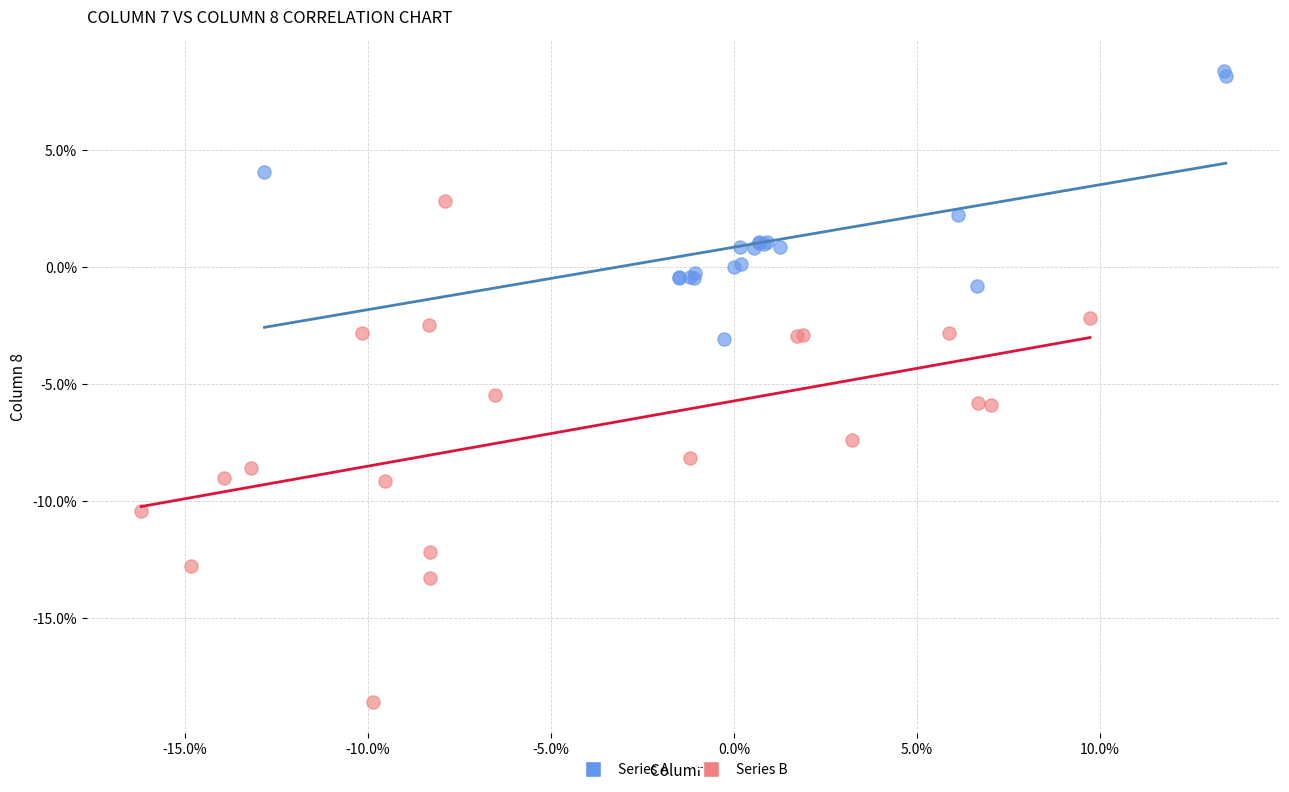

Which series contains the highest Y value?

Series A